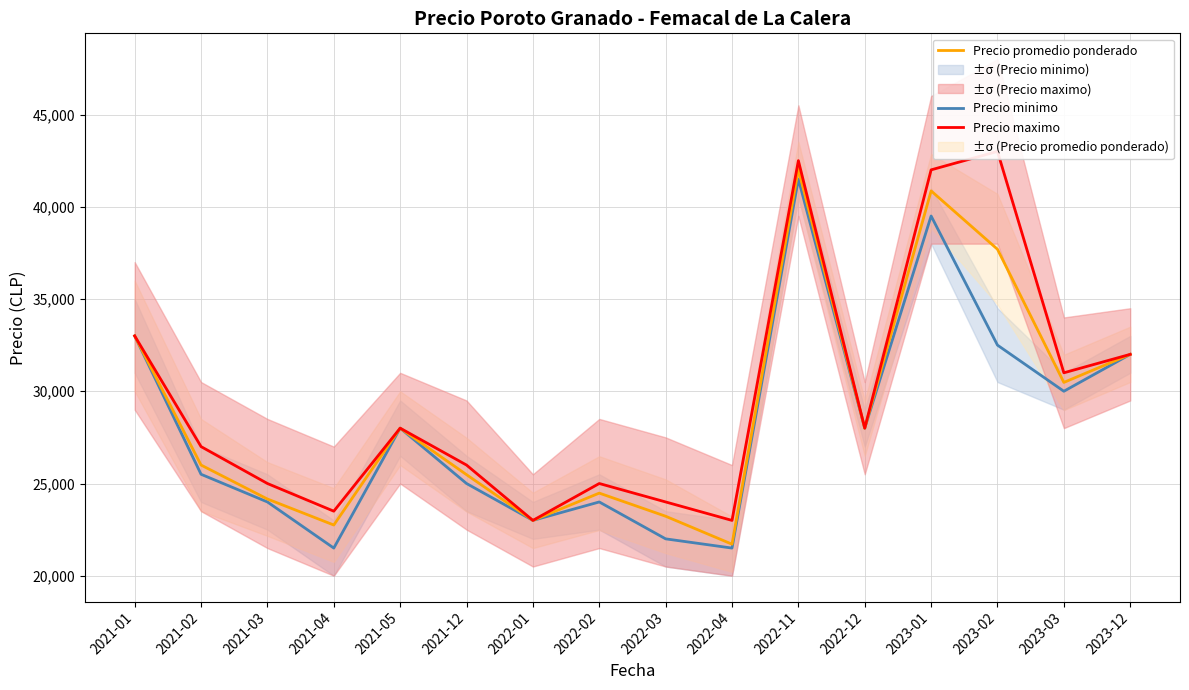

Reading left to right, extract all data points from this chart.

Precio minimo: 2021-01=33000	2021-02=25500	2021-03=24000	2021-04=21500	2021-05=28000	2021-12=25000	2022-01=23000	2022-02=24000	2022-03=22000	2022-04=21500	2022-11=41500	2022-12=28000	2023-01=39500	2023-02=32500	2023-03=30000	2023-12=32000
Precio promedio ponderado: 2021-01=33000	2021-02=26000	2021-03=24160	2021-04=22750	2021-05=28000	2021-12=25479	2022-01=23000	2022-02=24479	2022-03=23226	2022-04=21711	2022-11=42025	2022-12=28000	2023-01=40861	2023-02=37696	2023-03=30479	2023-12=32000
Precio maximo: 2021-01=33000	2021-02=27000	2021-03=25000	2021-04=23500	2021-05=28000	2021-12=26000	2022-01=23000	2022-02=25000	2022-03=24000	2022-04=23000	2022-11=42500	2022-12=28000	2023-01=42000	2023-02=43000	2023-03=31000	2023-12=32000